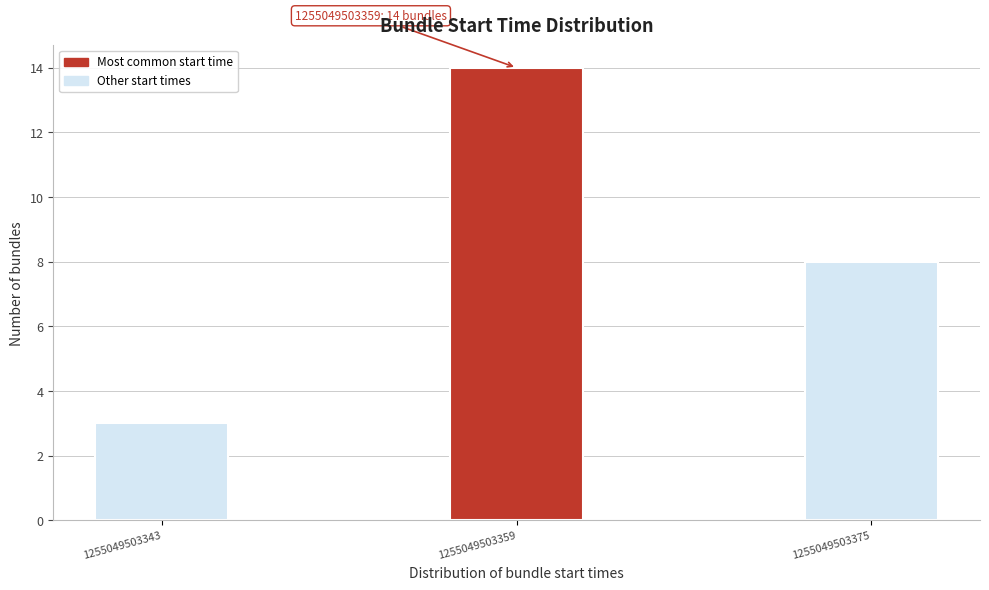

Reading left to right, transcribe all the data shown in this chart.

1255049503343=3	1255049503359=14	1255049503375=8